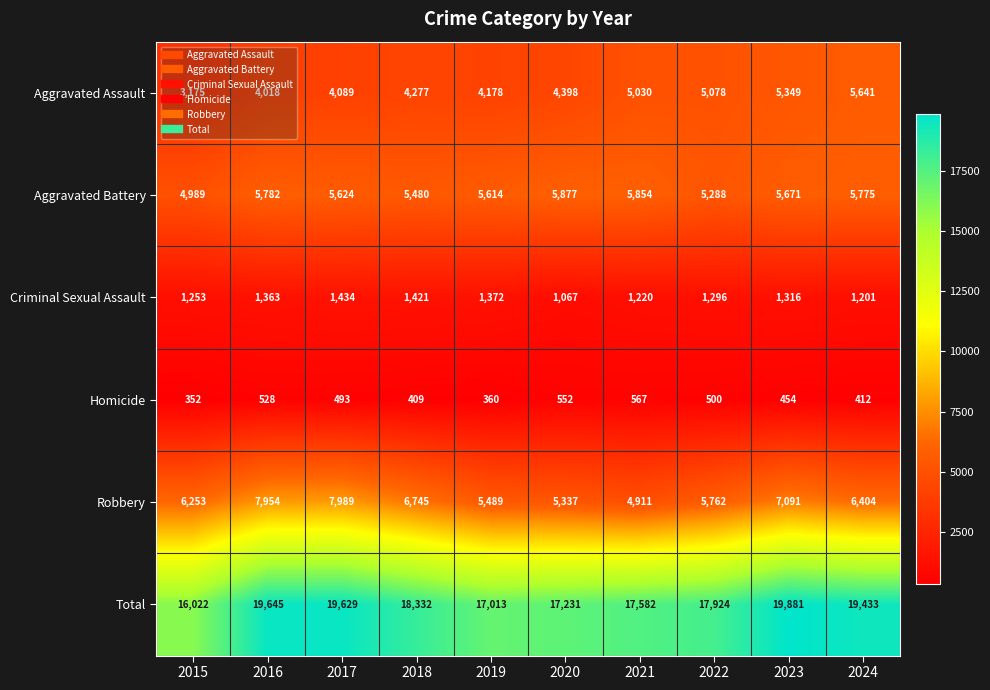

How many series are shown in this chart?

6